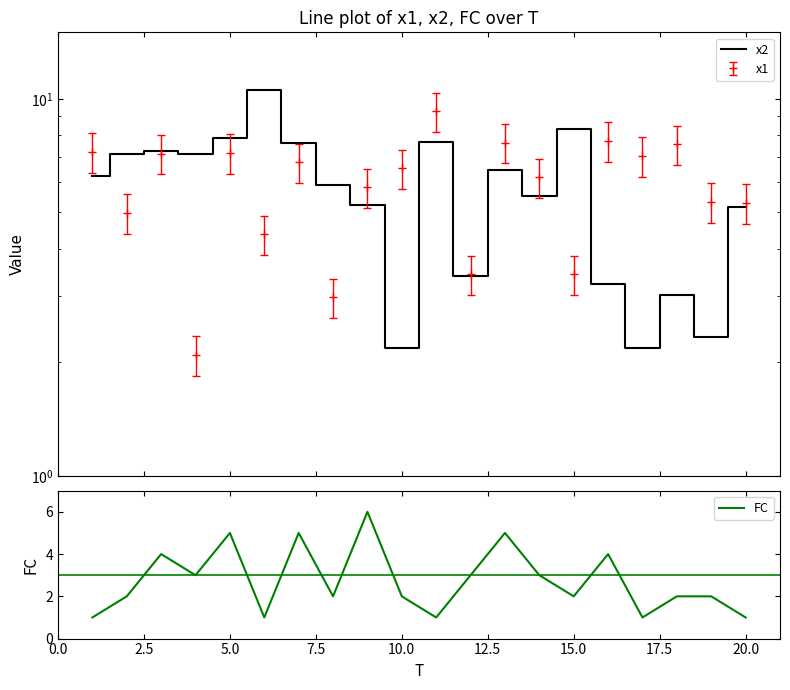

The FC series shows 5 at 5.0. True or false?

True